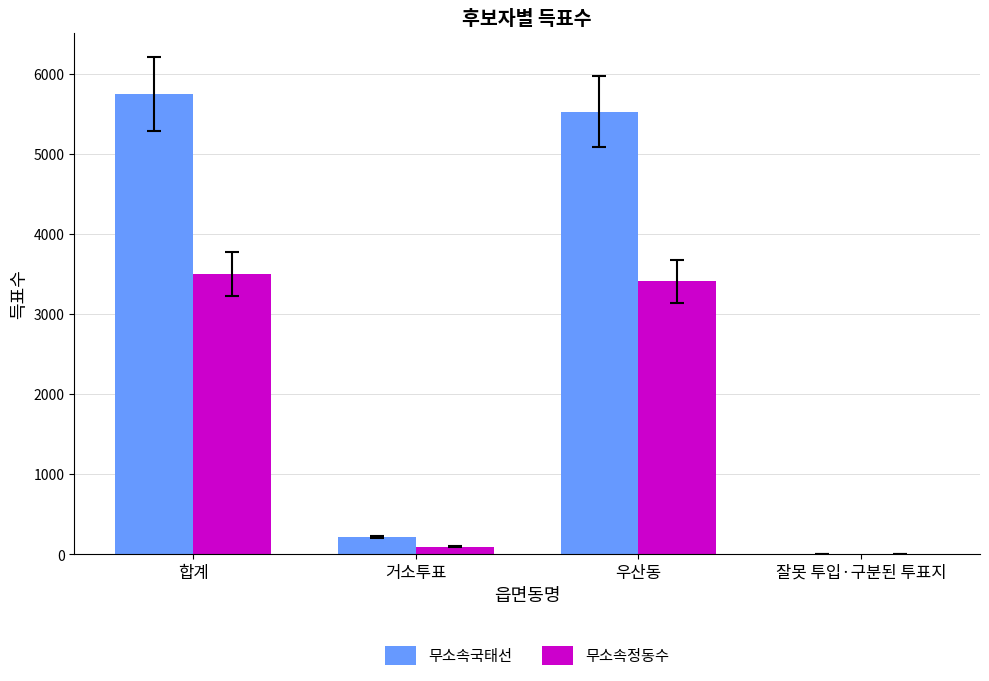

Which series has the largest total across all categories?

무소속국태선